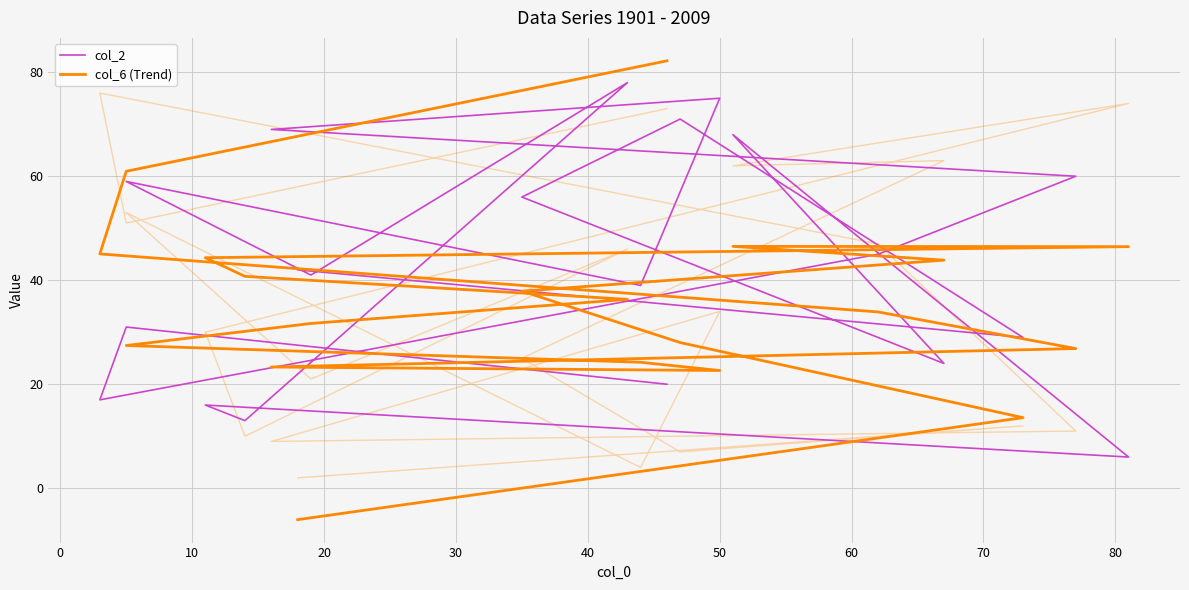

What position from the left is 60?

8